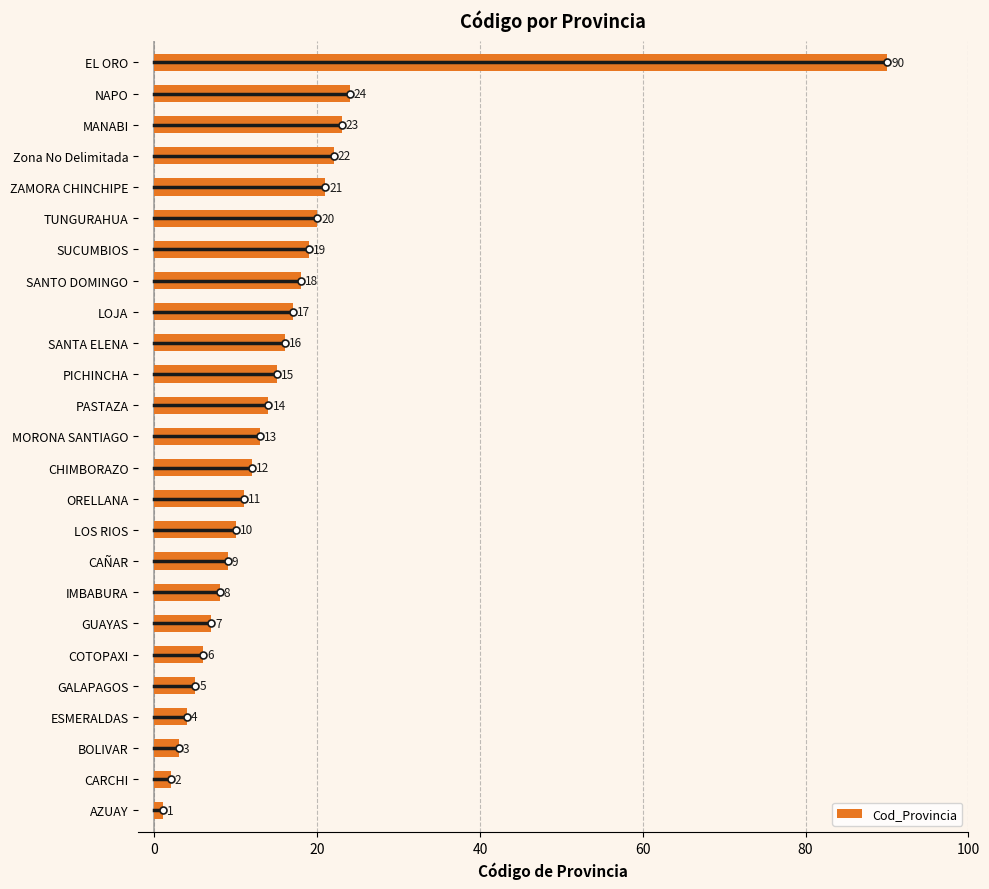

List the labels in order of value, largest first.

EL ORO, NAPO, MANABI, Zona No Delimitada, ZAMORA CHINCHIPE, TUNGURAHUA, SUCUMBIOS, SANTO DOMINGO, LOJA, SANTA ELENA, PICHINCHA, PASTAZA, MORONA SANTIAGO, CHIMBORAZO, ORELLANA, LOS RIOS, CAÑAR, IMBABURA, GUAYAS, COTOPAXI, GALAPAGOS, ESMERALDAS, BOLIVAR, CARCHI, AZUAY